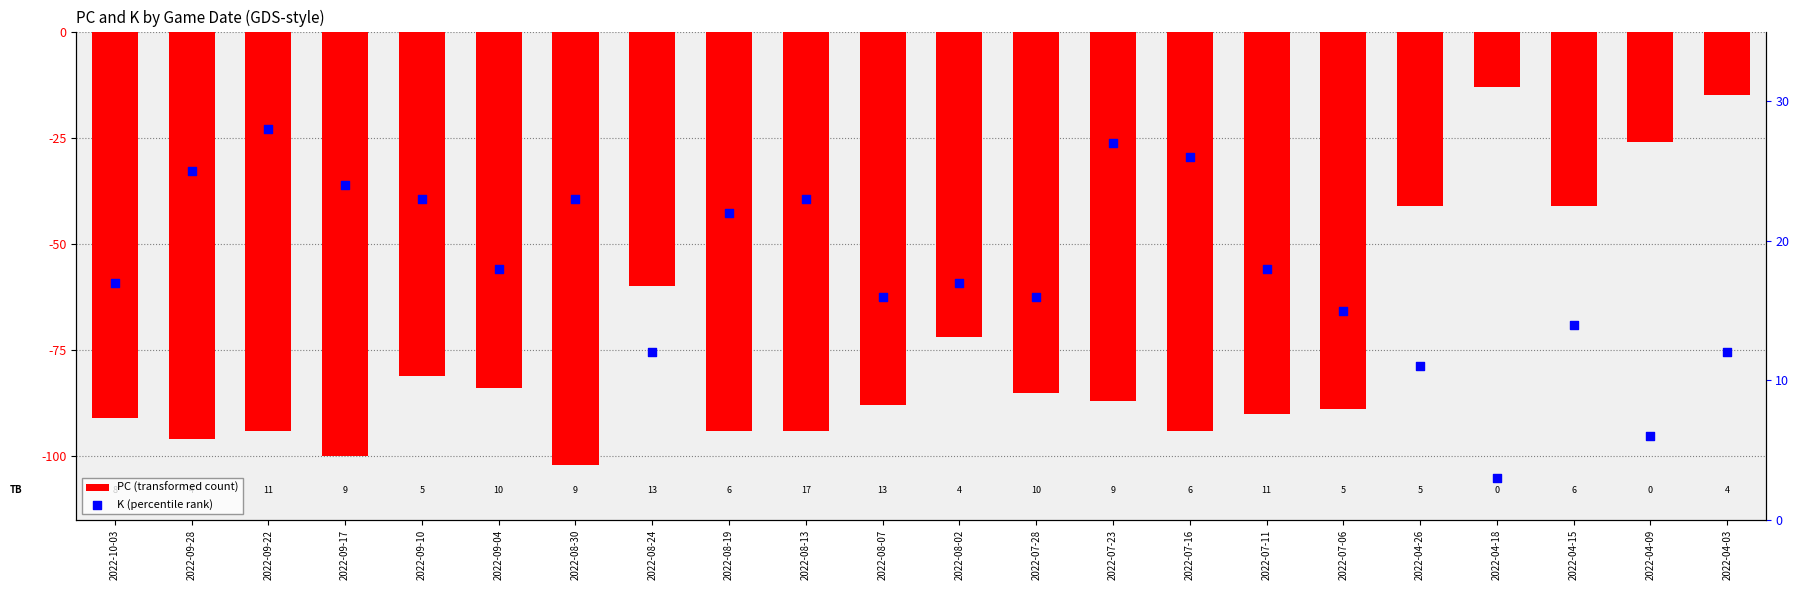

Is the value of K (percentile rank) at 2022-07-11 greater than the value of PC (transformed count) at 2022-09-28?

Yes